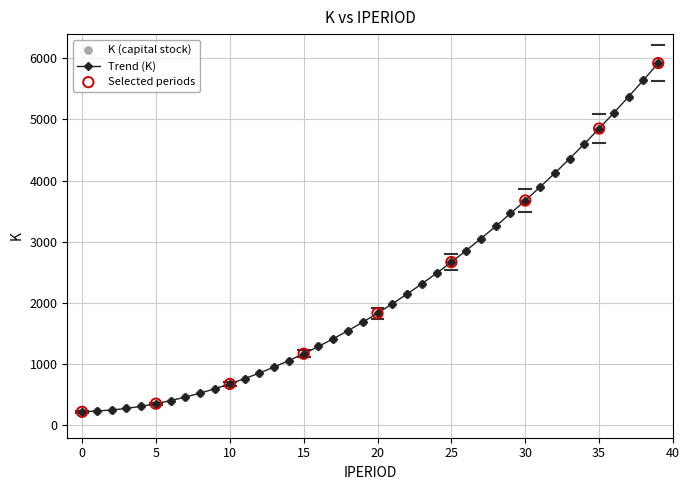

What is the value of the 19th point from the left?

1548.0